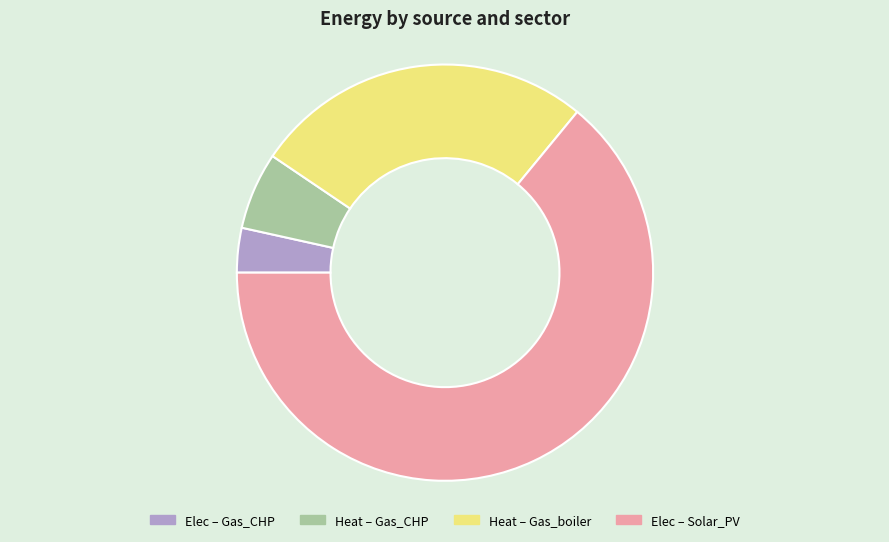

Count the number of slices in the pie.

4